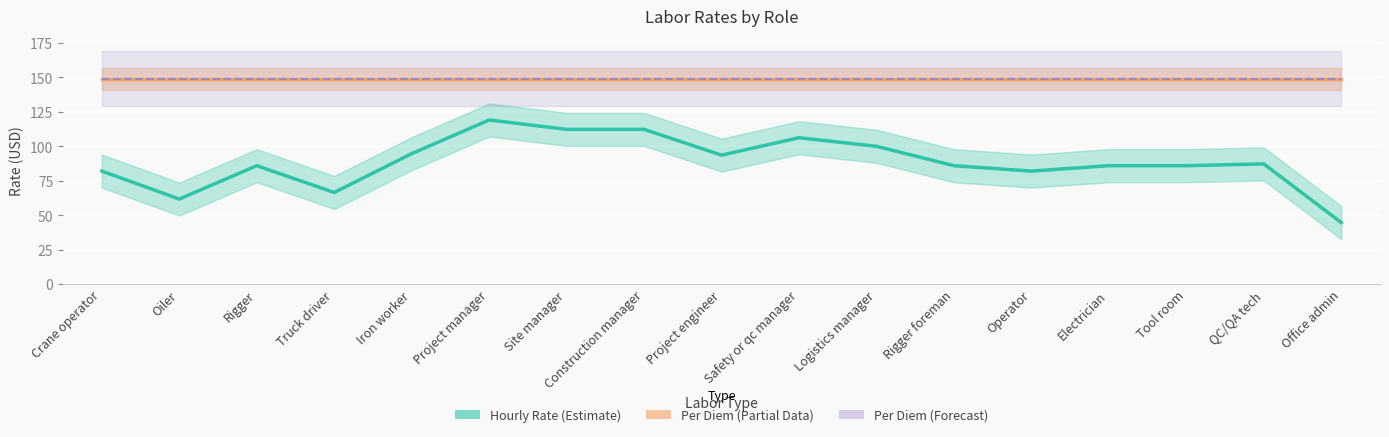

What is the average value?

88.5